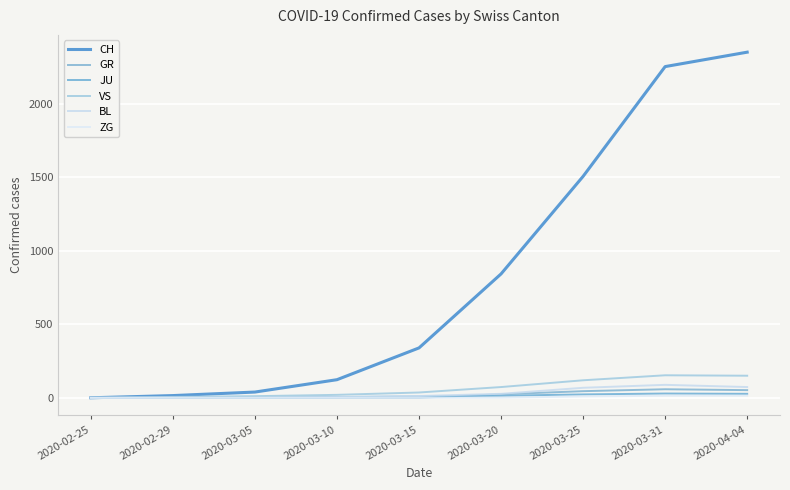

Is this an area chart (filled region under the line)?

No